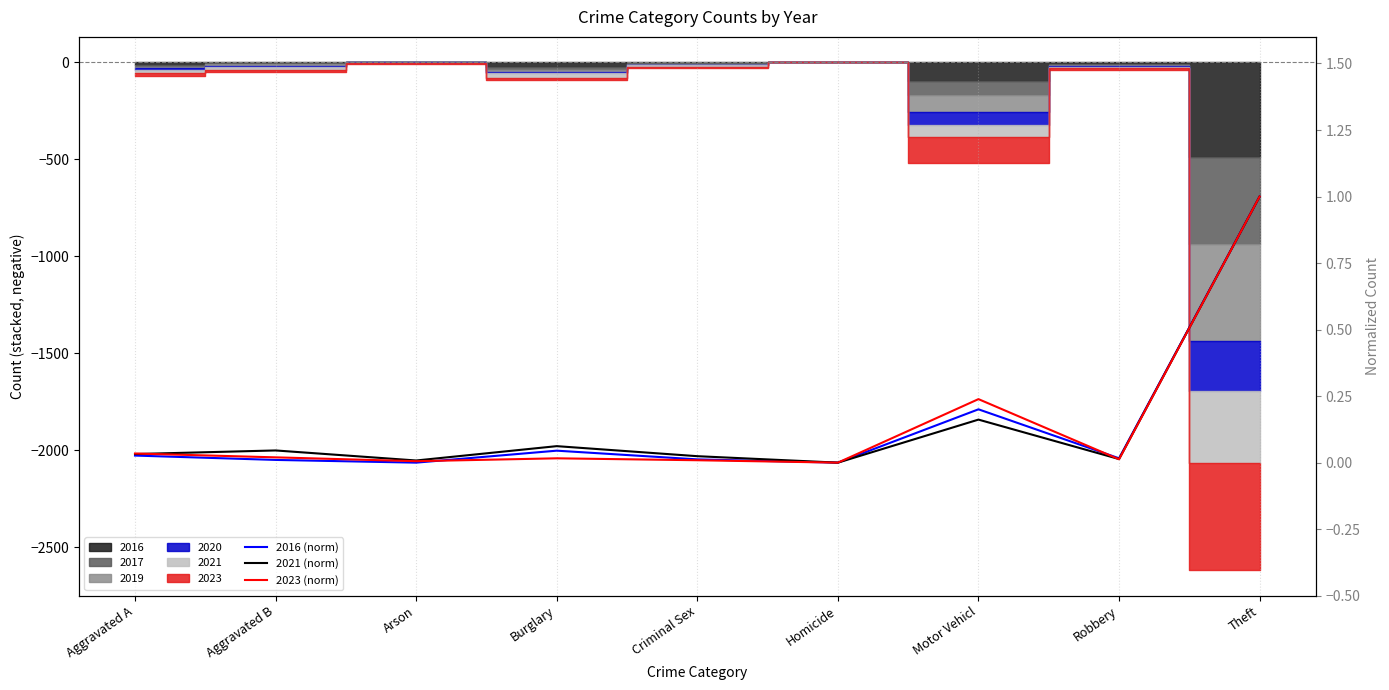

What is the difference between the second highest and minimum values in the 2023 (norm) series?

0.2